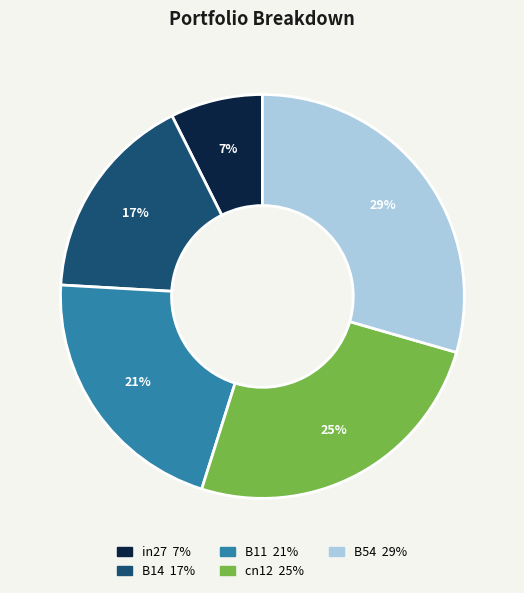

What is the smallest slice in the pie chart?

in27